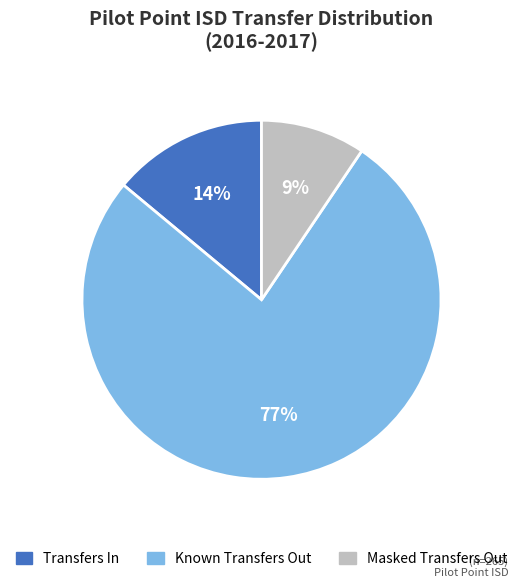

Count the number of slices in the pie.

3